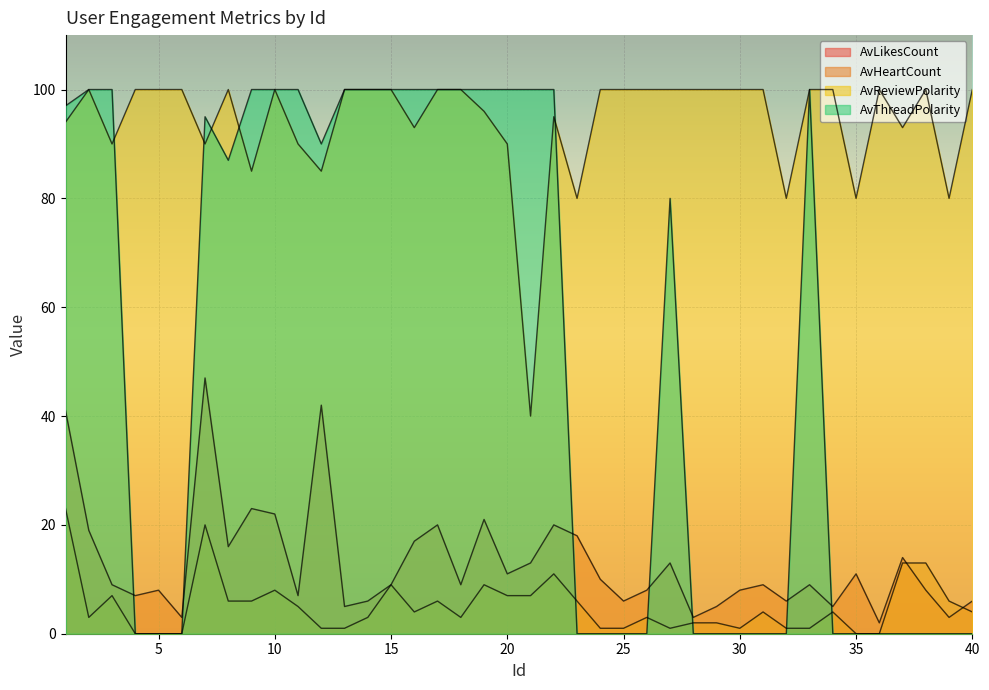

True or false: AvHeartCount and AvReviewPolarity cross at least once.

False